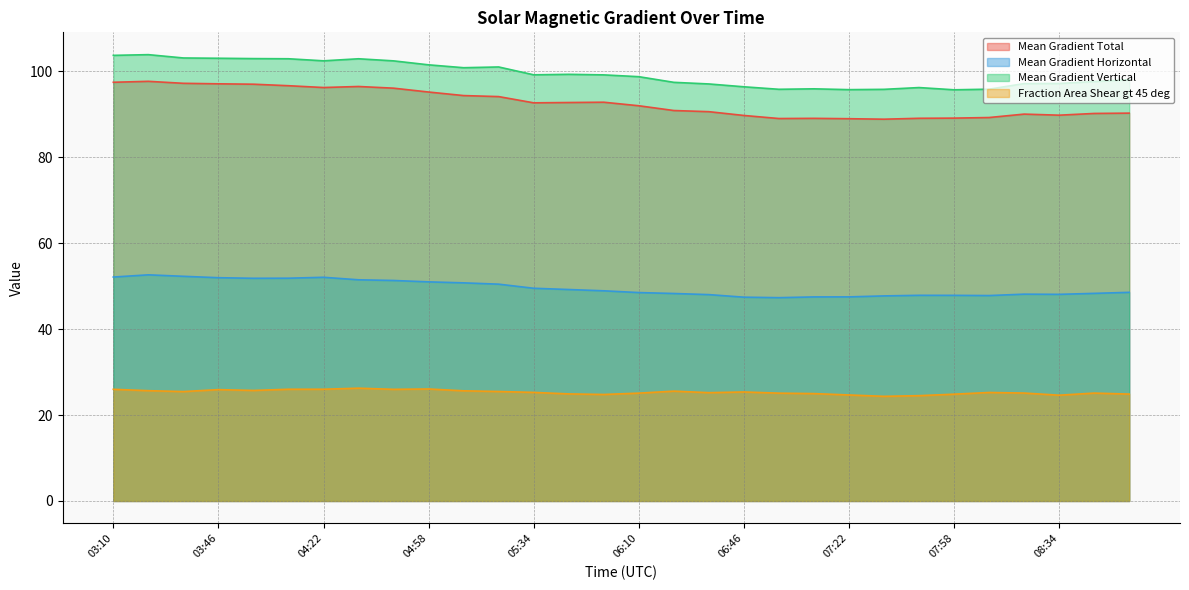

Is it true that Fraction Area Shear gt 45 deg equals 9.0 at 08:22?

False